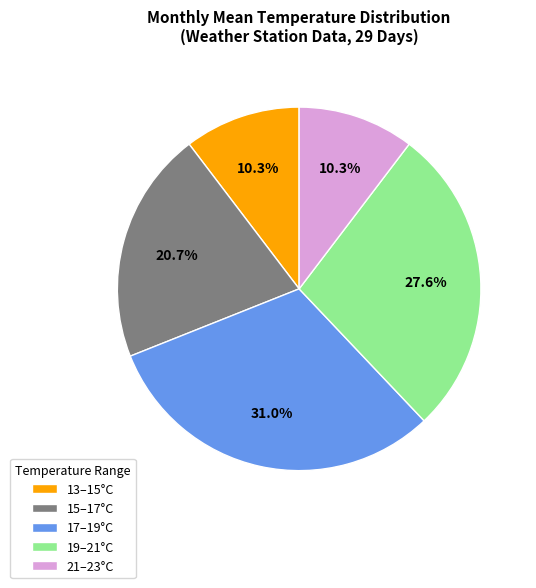

Which has a higher value, 15–17°C or 21–23°C?

15–17°C